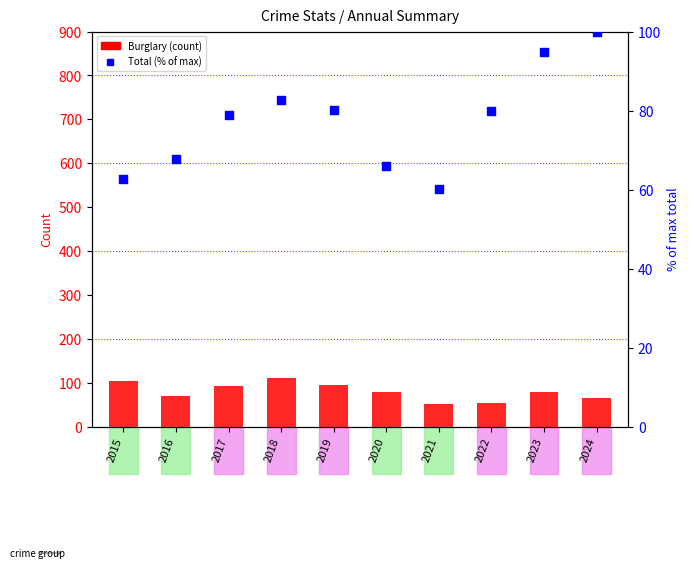

Which series contains the lowest Y value?

Burglary